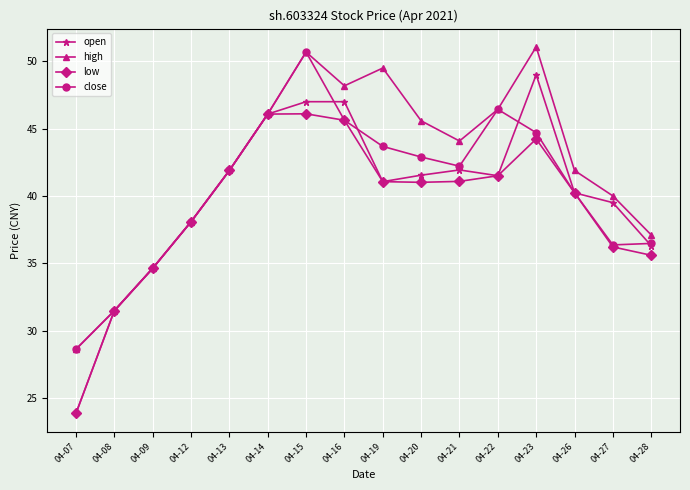

Where is low nearest to the value 34?

04-09